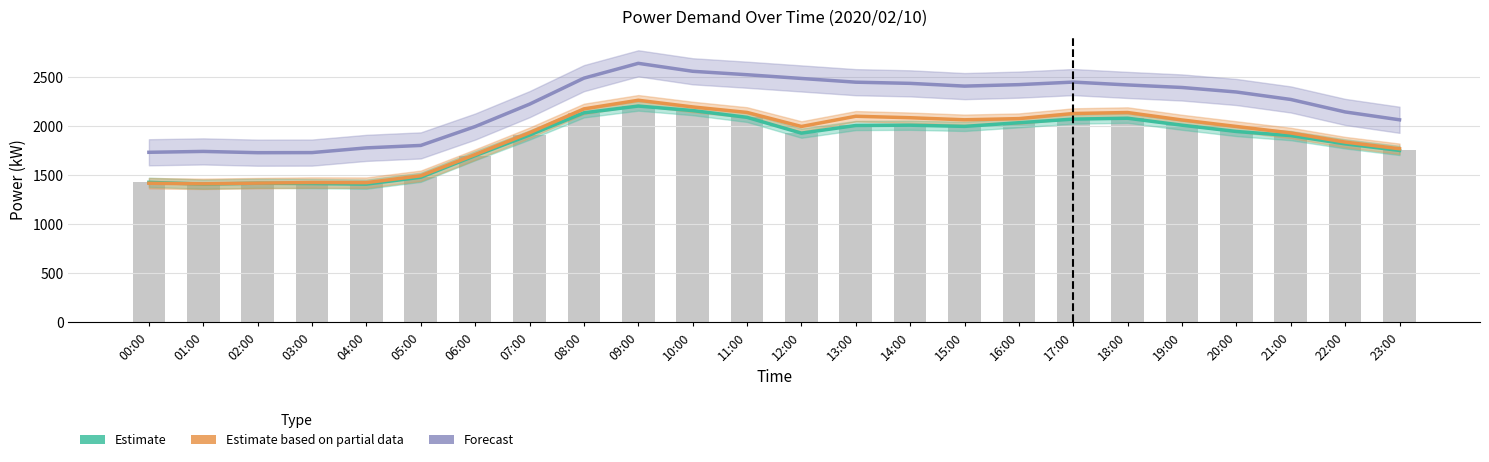

What are all the series names shown in the legend?

Estimate, Estimate based on partial data, Forecast